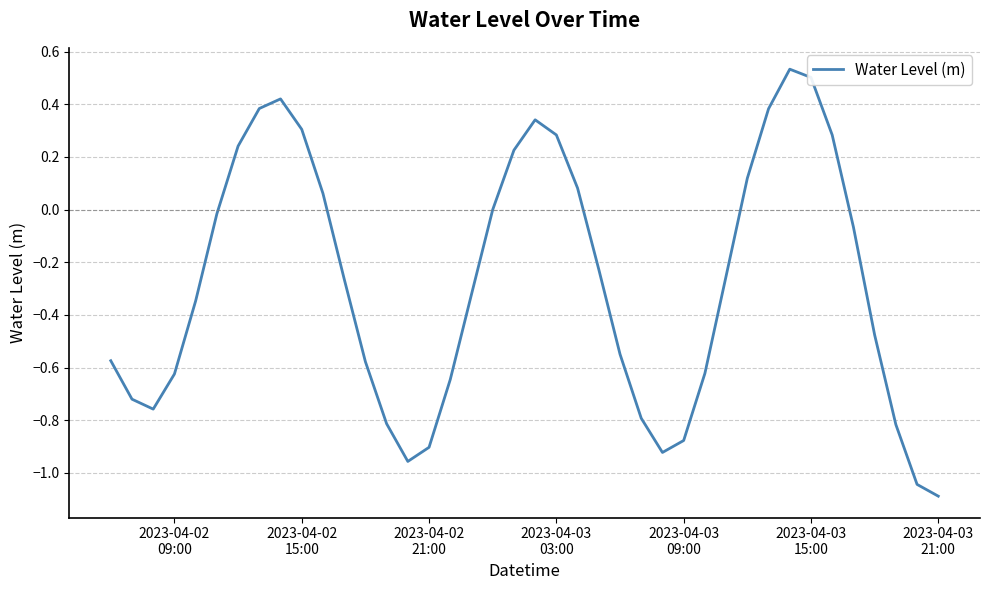

What is the difference between the maximum and minimum values?

1.6